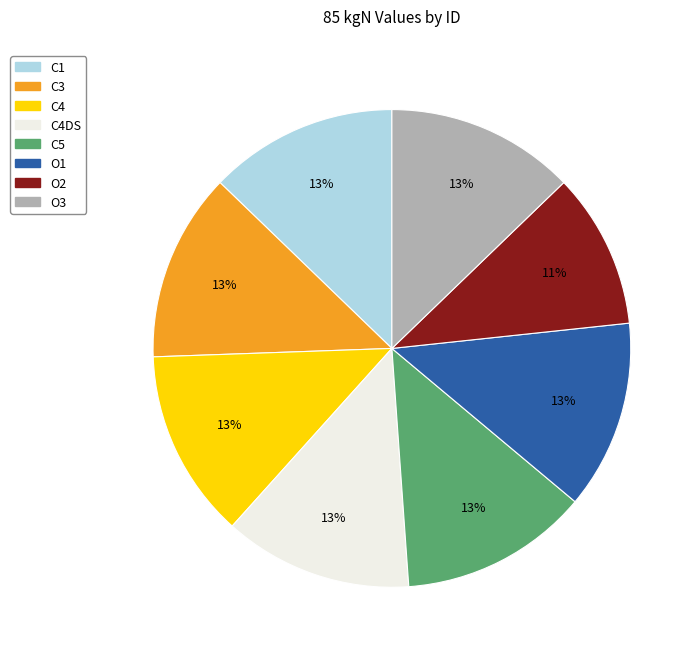

Does any single category account for the majority?

No